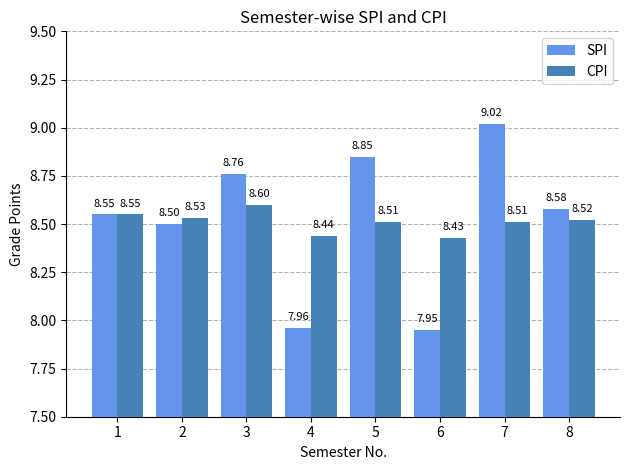

How many data points in SPI are less than 8?

2